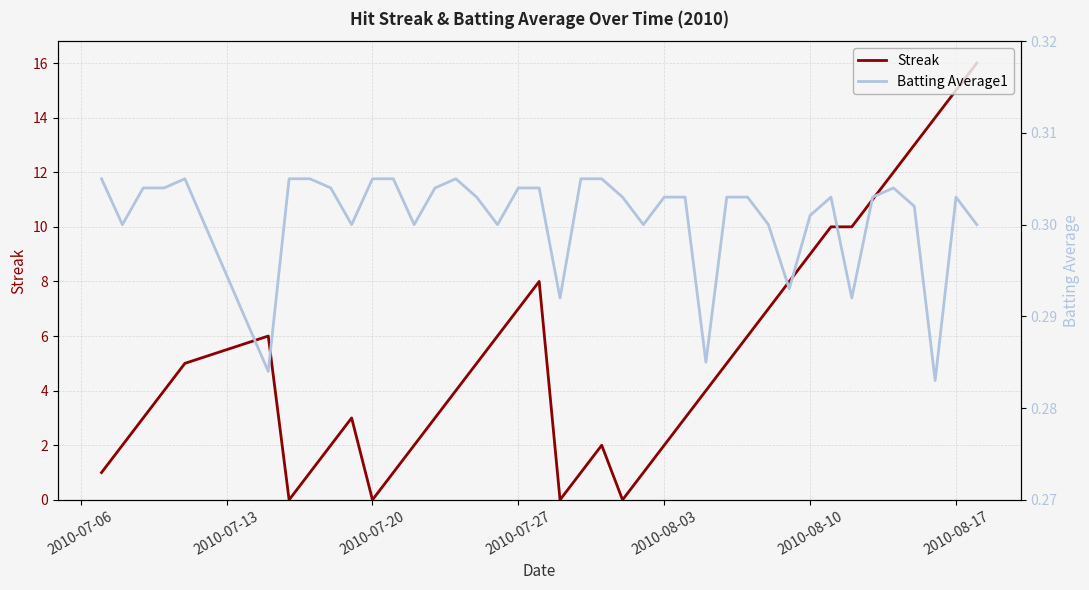

True or false: Streak has a value of -6 at 2010-07-20.

False